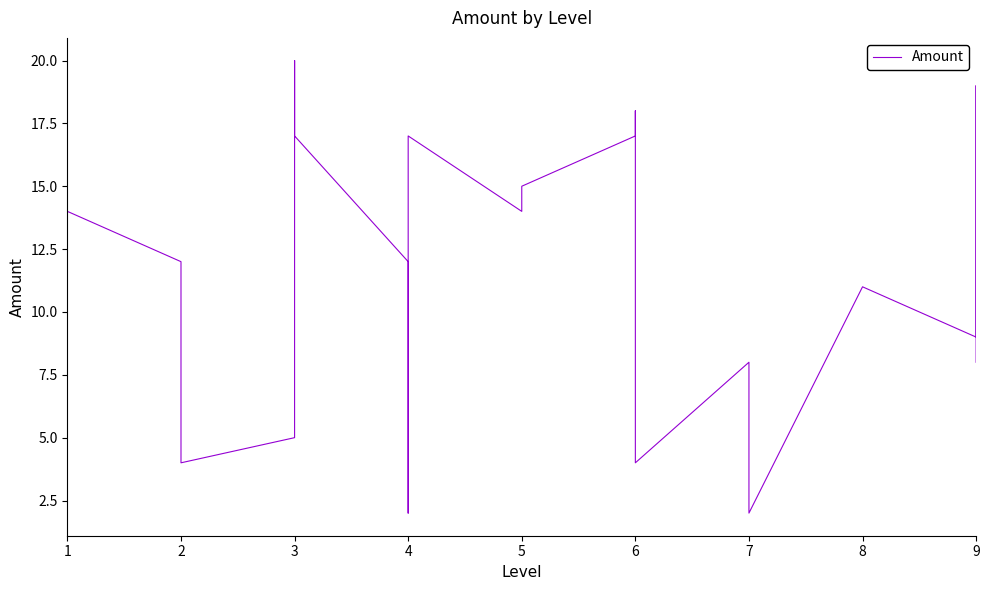

What is the sum of all values?

228